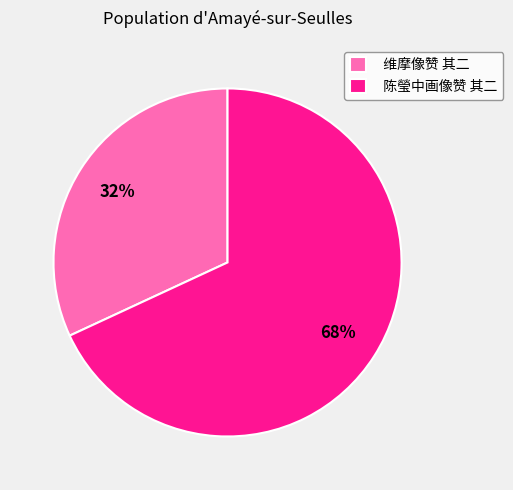

Which has a higher value, 陈瑩中画像赞 其二 or 维摩像赞 其二?

陈瑩中画像赞 其二